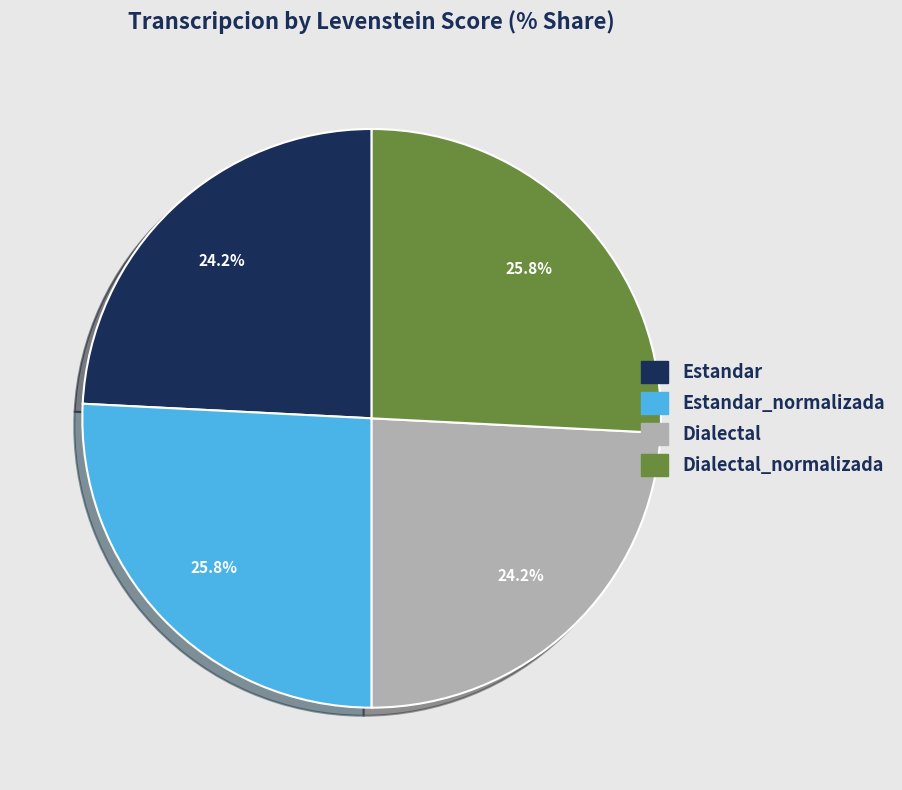

How much of the chart is everything except Estandar?

75.8%